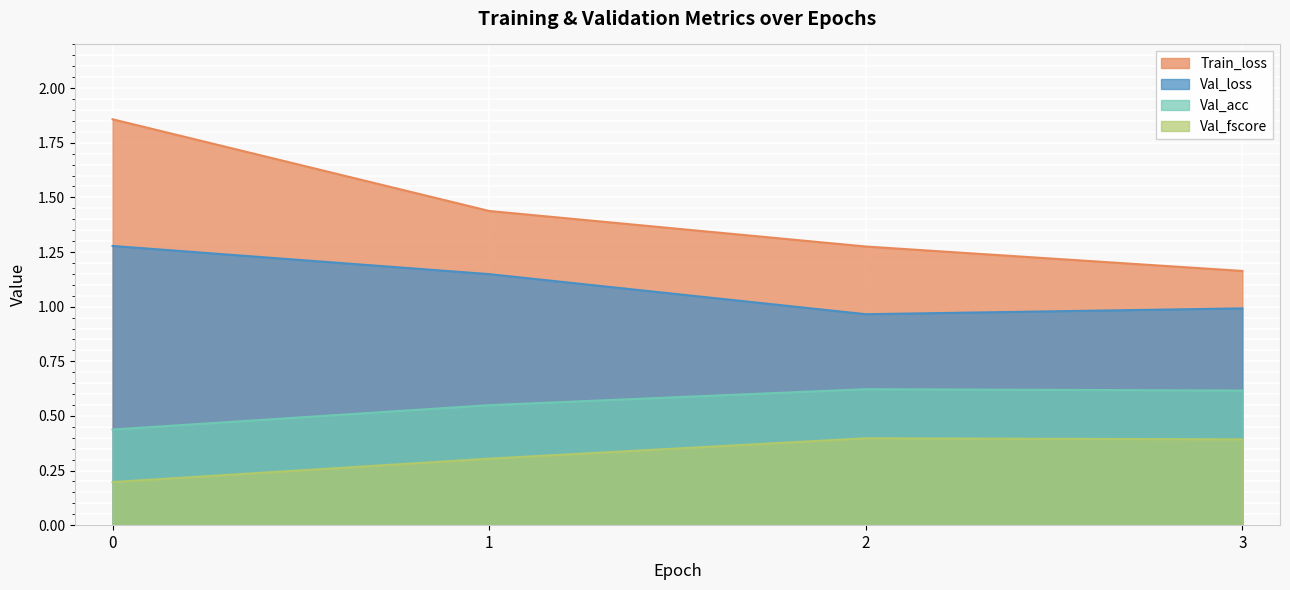

At 1, list the series in order from smallest to largest.

Val_fscore, Val_acc, Val_loss, Train_loss